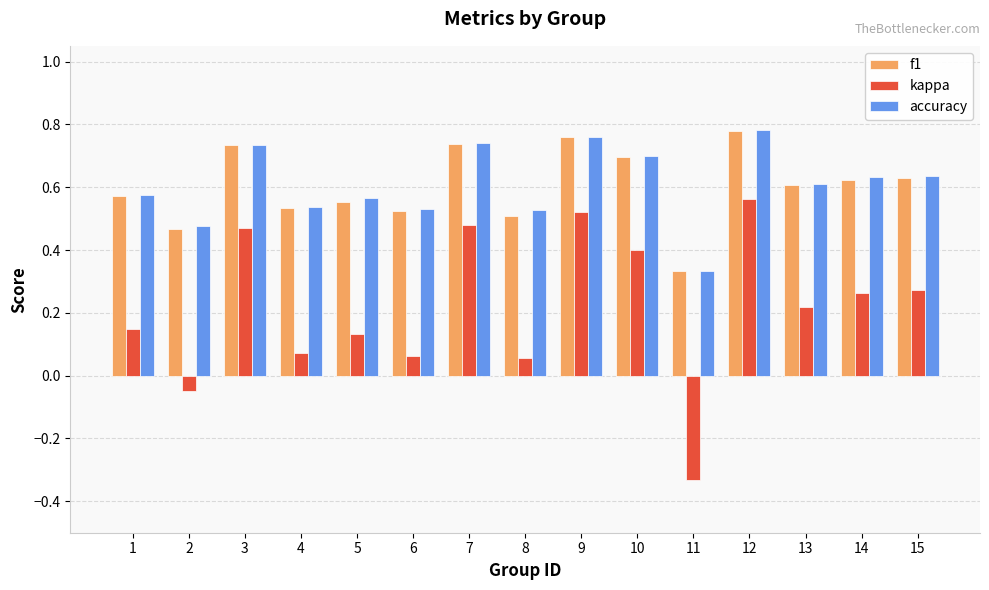

Is the value of kappa at 10 greater than the value of accuracy at 15?

No